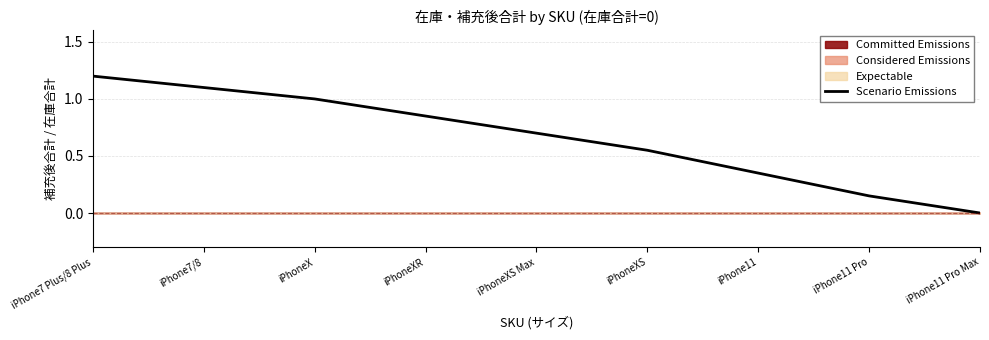

Is it true that the value at iPhone11 is 0.3?

True